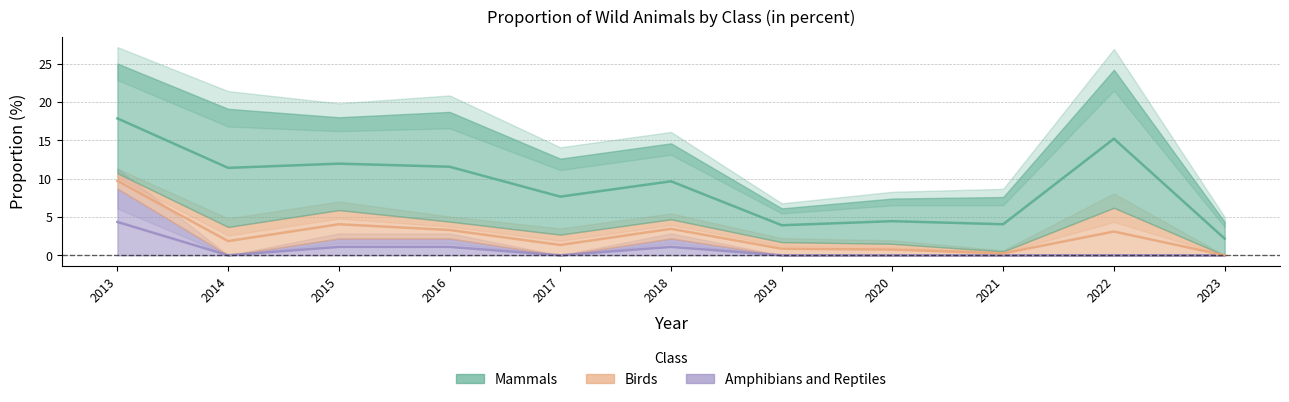

At 2018, list the series in order from smallest to largest.

Amphibians and Reptiles, Birds, Mammals